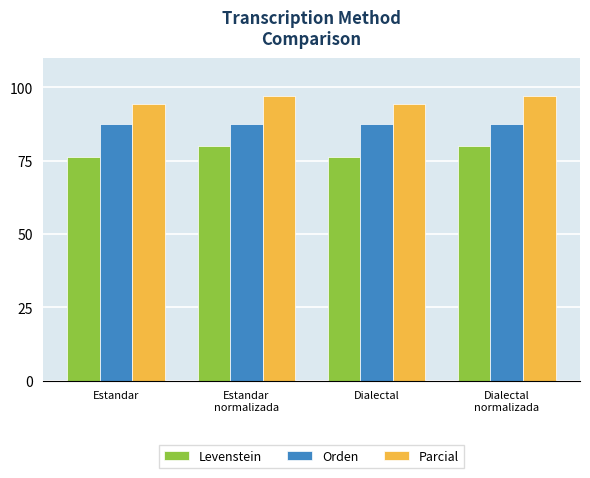

What is the difference between the Parcial values at Estandar and Estandar
normalizada?

2.8